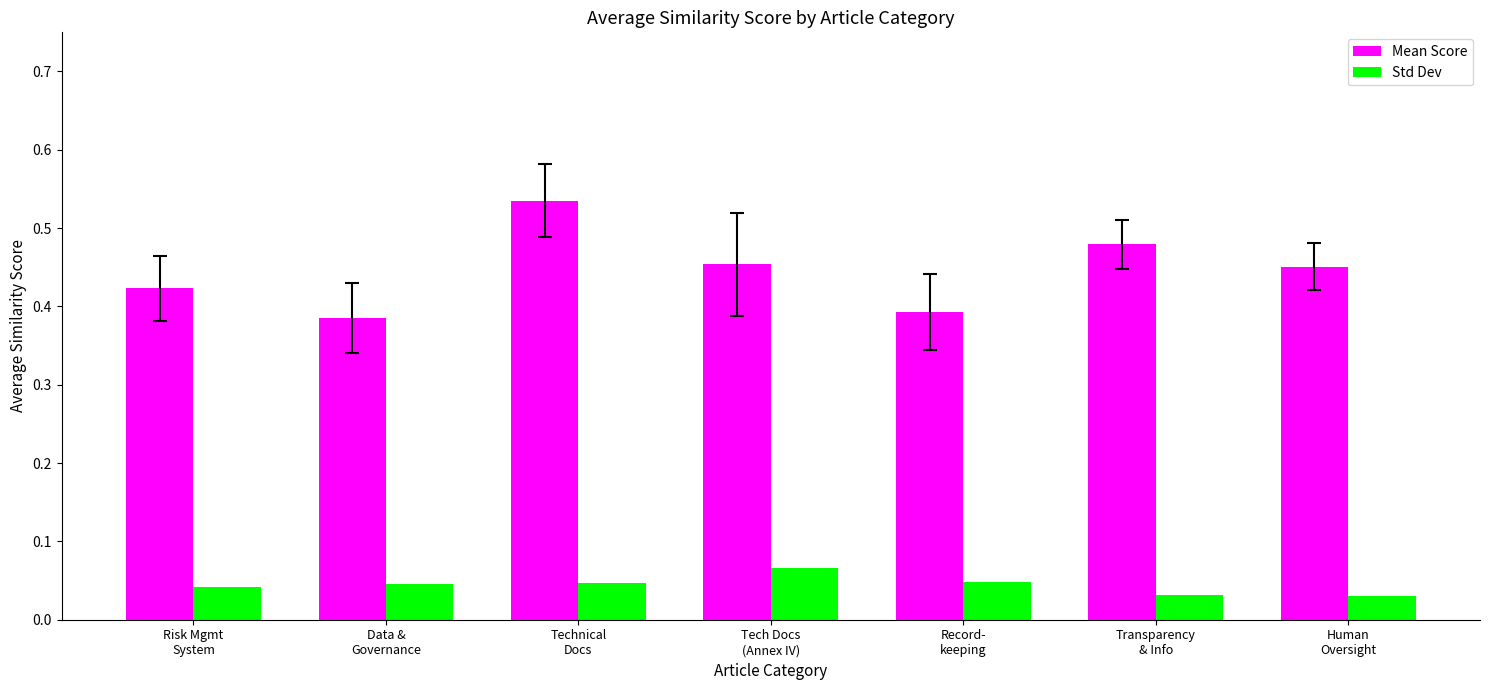

Which series has the widest spread of values?

Mean Score